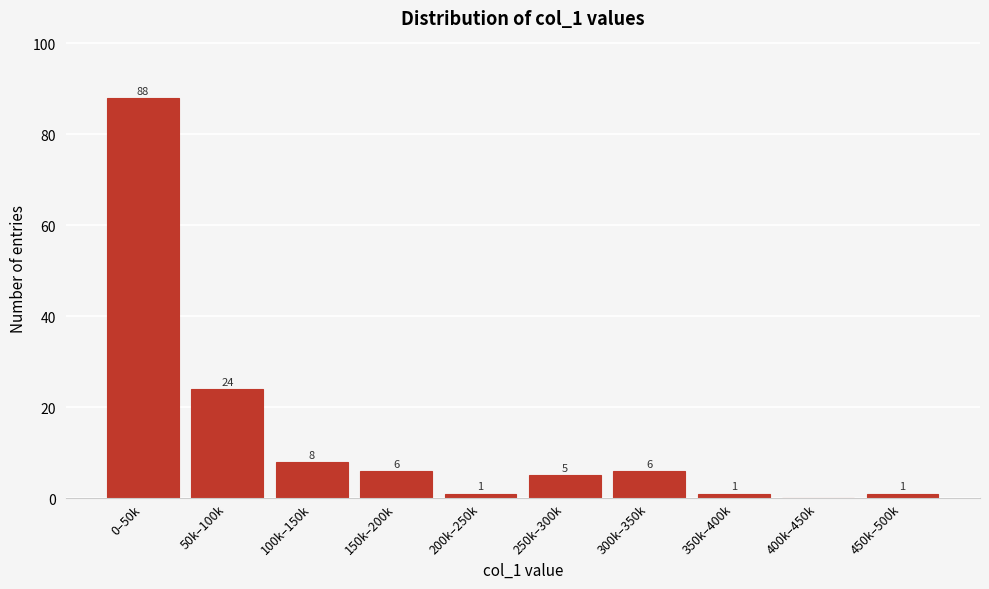

Reading left to right, what are all the values shown in this chart?

0–50k=88	50k–100k=24	100k–150k=8	150k–200k=6	200k–250k=1	250k–300k=5	300k–350k=6	350k–400k=1	400k–450k=0	450k–500k=1